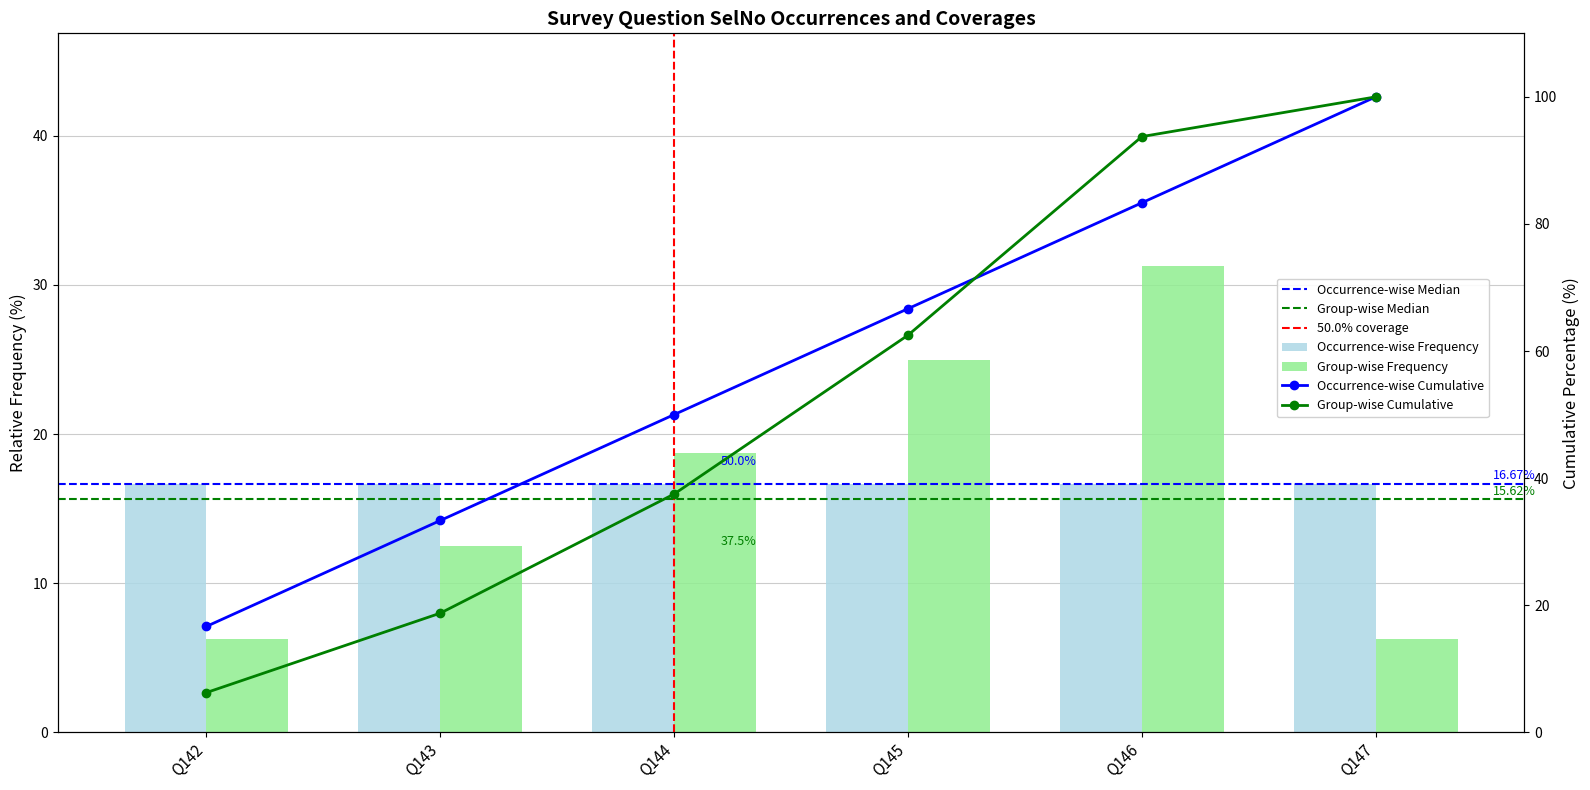

What is the difference between the maximum and minimum values?

25.0